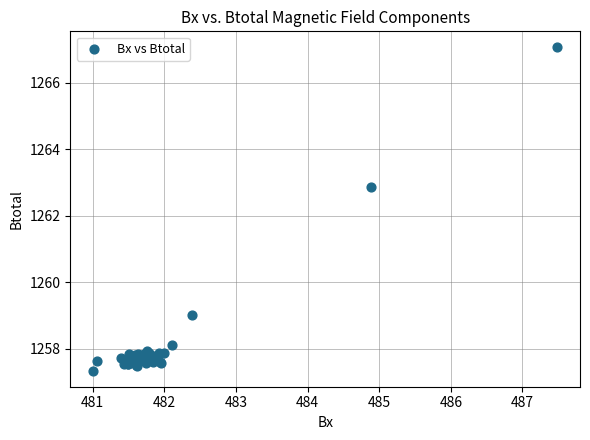

What Y value in the scatter plot is closest to 1262?

1262.9